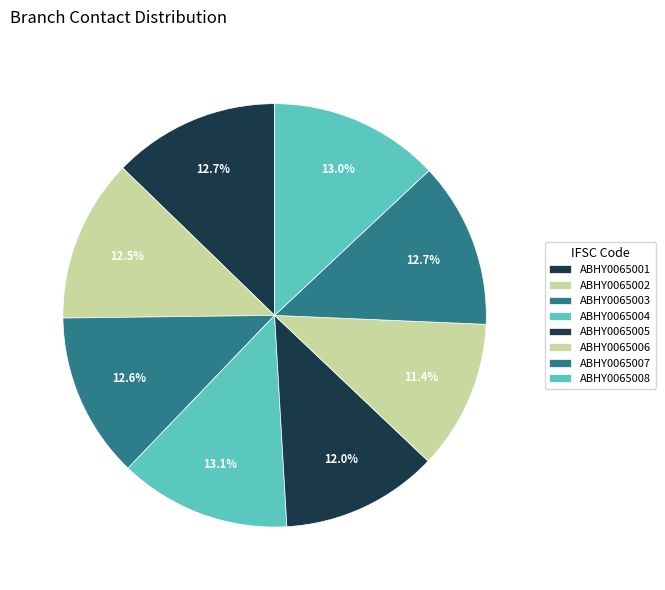

To the nearest percent, what is the difference between the largest and smallest slice percentages?

2%